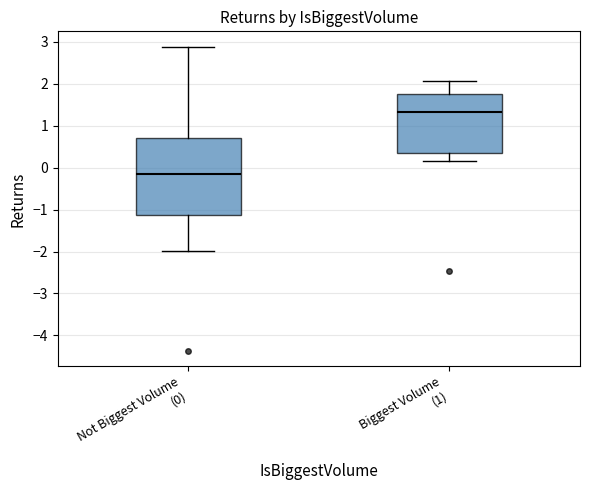

Reading left to right, read every box against the y-axis: the position of its median line, the range the box covers, and the ends of its whiskers. The values are not printed on the chart, so give them approximately, as read against the axis.

Not Biggest Volume (0): median -0.1, box -1.1 to 0.7, whiskers -2.0 to 2.9
Biggest Volume (1): median 1.3, box 0.3 to 1.8, whiskers 0.2 to 2.1